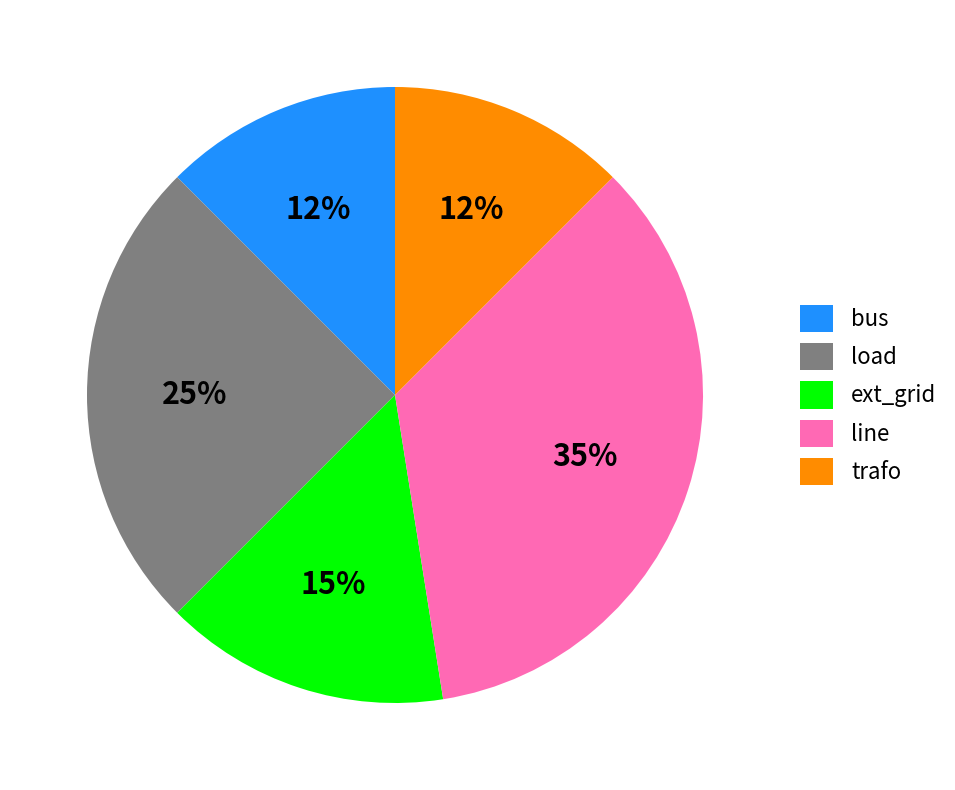

Which slice is the largest?

line